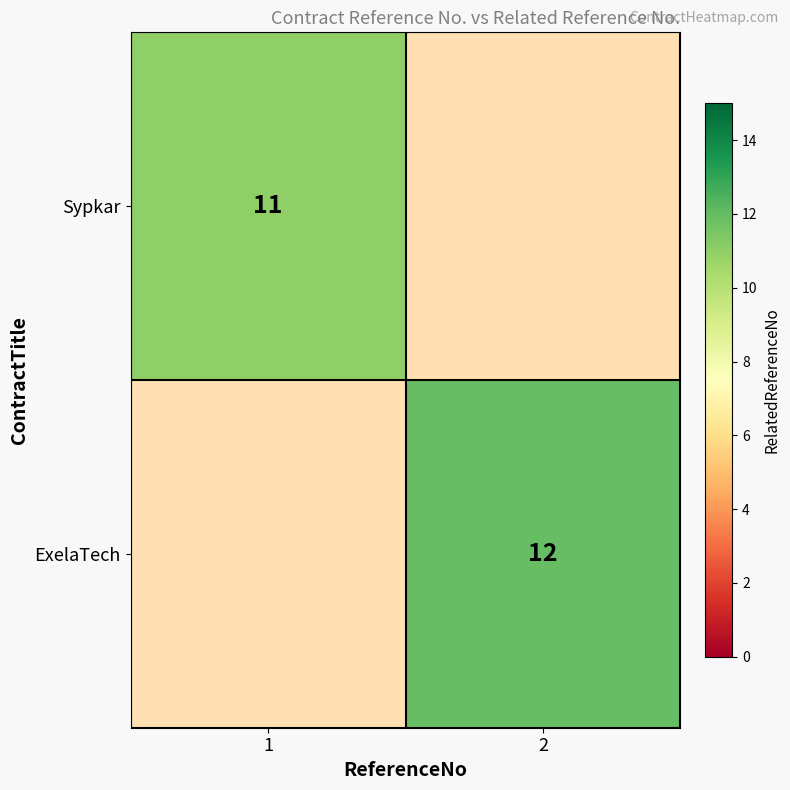

At how many categories does at least one series exceed 11?

1